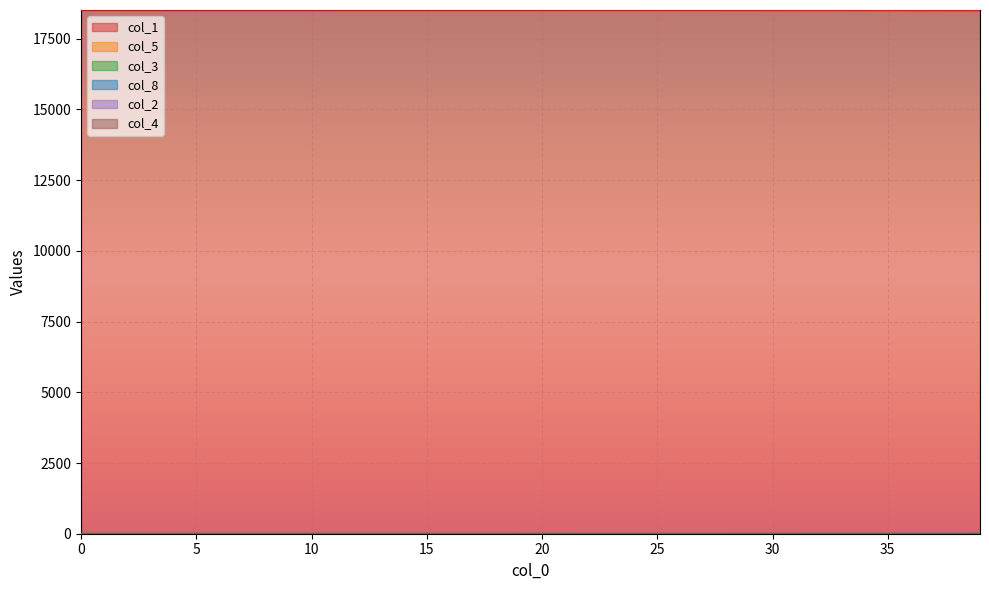

How many positive values does the col_8 series have?

36